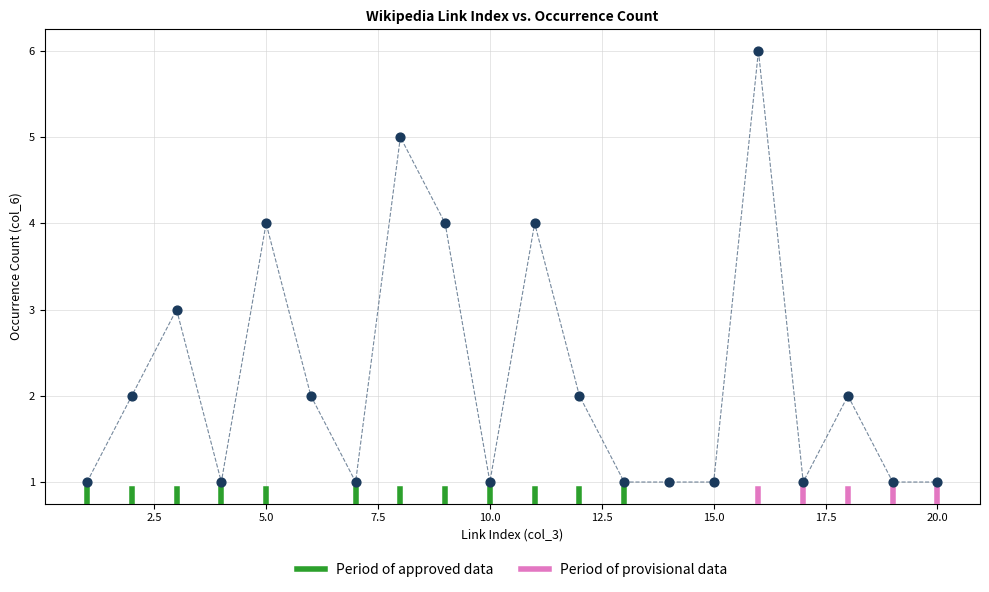

What is the range of Y values (max minus min)?

5